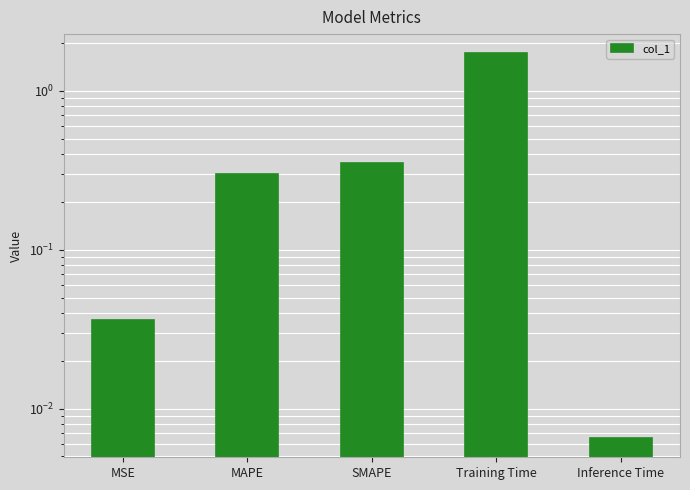

Reading right to left, extract all data points from this chart.

0.0	1.7	0.4	0.3	0.0